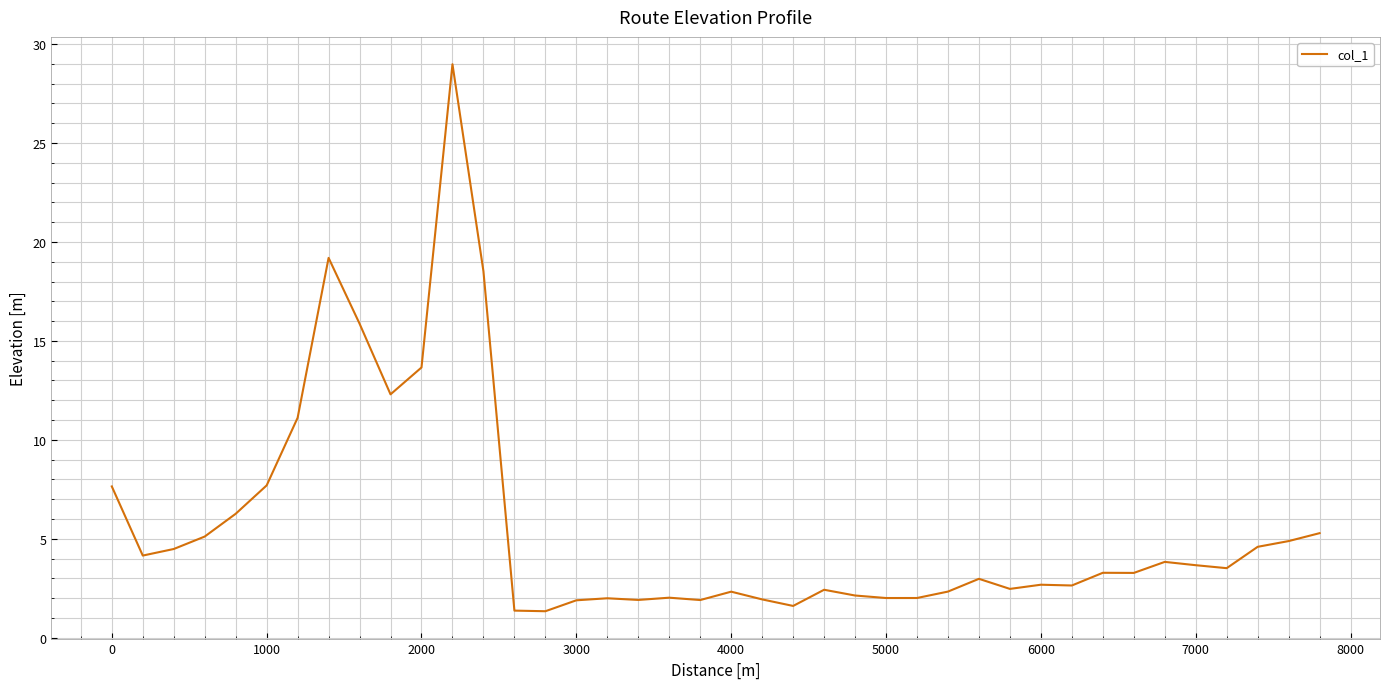

What is the maximum value shown in the chart?

29.0